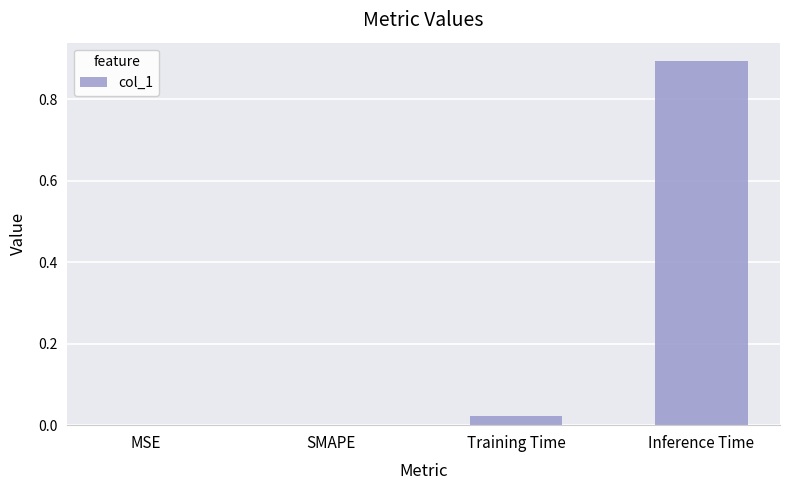

What is the sum of the values at Inference Time and SMAPE?

0.9